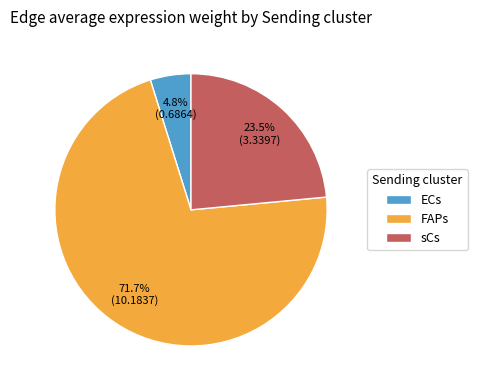

Which has a higher value, ECs or FAPs?

FAPs